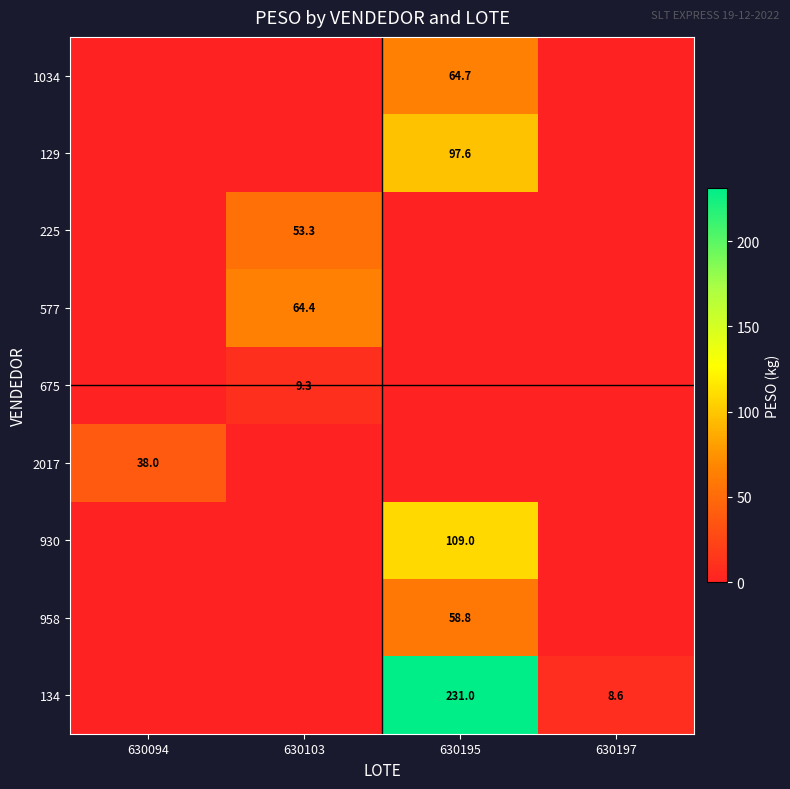

True or false: 577 has a value of 40.0 at 630103.

False